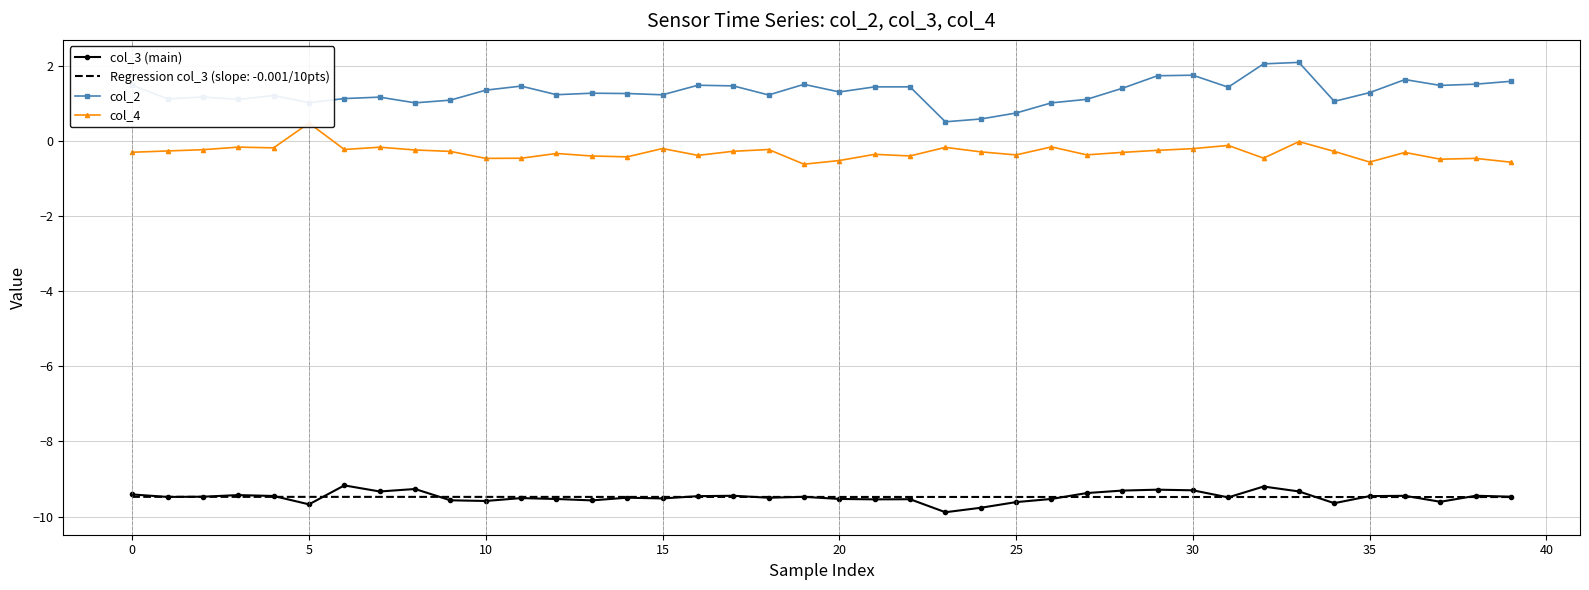

What is the maximum value for Regression col_3 (slope: -0.001/10pts)?

-9.5